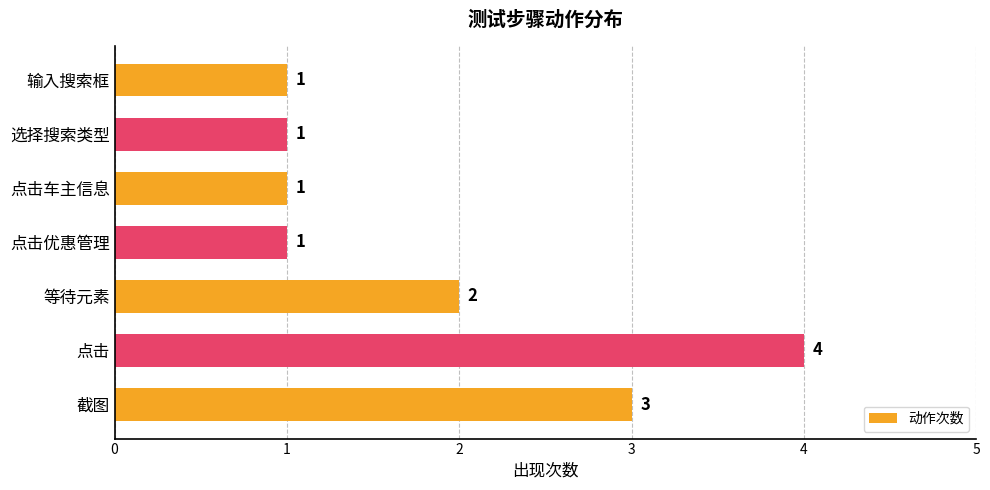

The value at 截图 is 3. True or false?

True